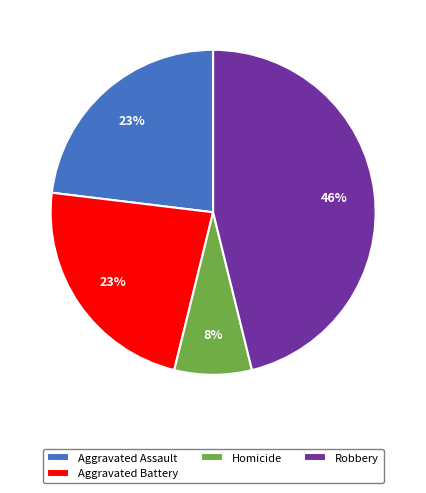

How many slices are in this pie chart?

4